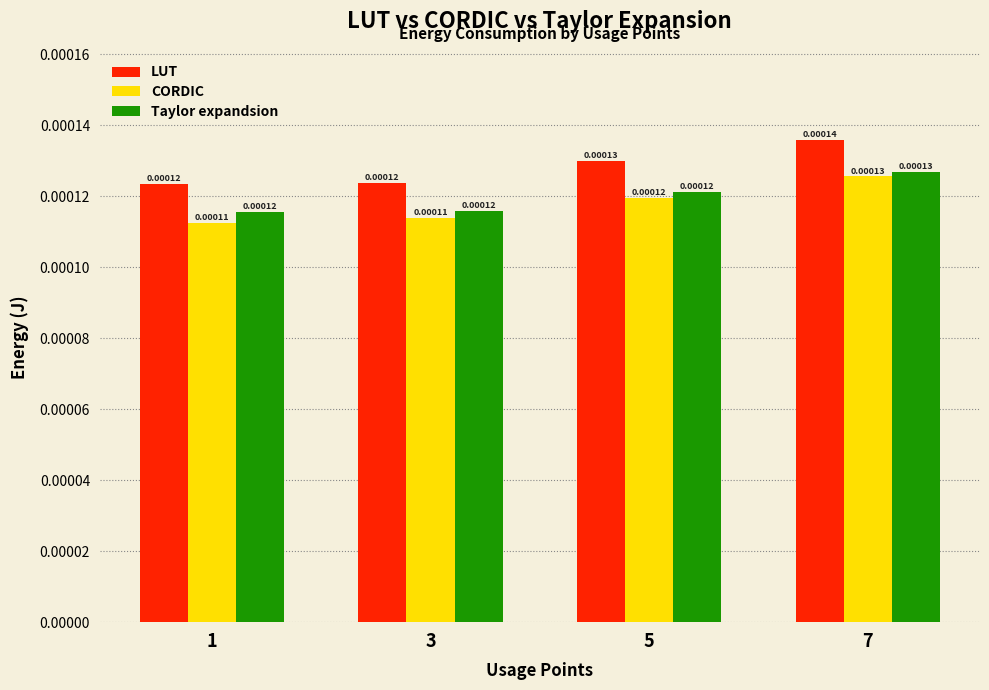

Rank the series by their average value, from highest to lowest.

LUT, Taylor expandsion, CORDIC